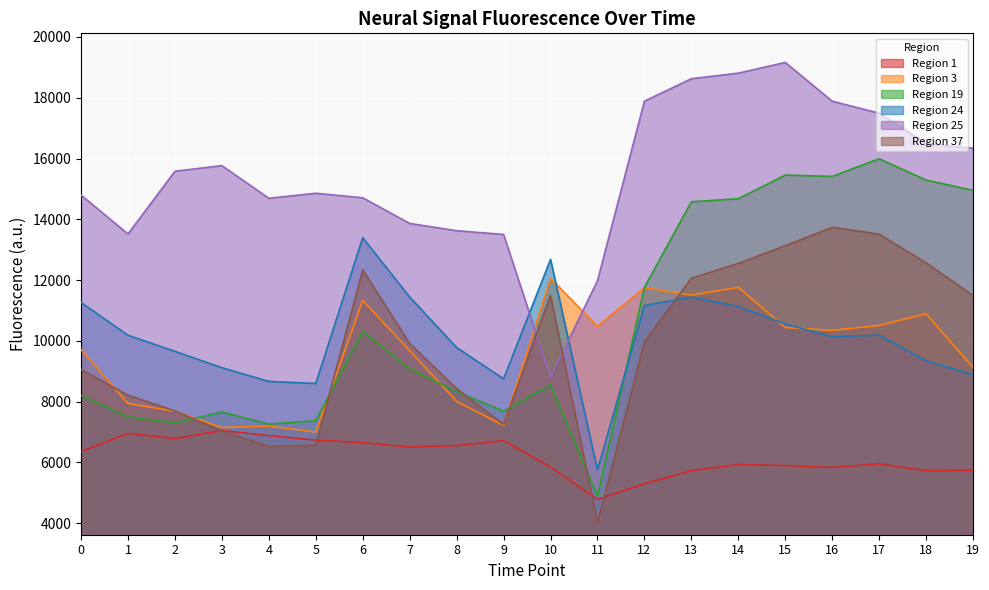

Reading left to right, what are all the values shown in this chart?

Region 1: 6353.8	6960.3	6784.5	7053.4	6881.8	6734.4	6655.0	6505.7	6552.9	6717.2	5852.9	4784.1	5302.1	5731.9	5931.2	5897.9	5833.5	5954.9	5727.3	5741.1
Region 3: 9716.9	7940.0	7683.5	7149.6	7197.1	7001.4	11331.0	9675.2	8010.4	7214.3	12058.4	10480.7	11750.5	11506.6	11761.2	10440.2	10344.2	10509.7	10889.0	9123.3
Region 19: 8206.2	7500.4	7305.2	7657.3	7262.7	7375.4	10312.2	9082.2	8334.5	7686.3	8551.8	4897.7	11763.5	14577.1	14677.8	15456.0	15409.8	15993.0	15290.6	14954.8
Region 24: 11263.9	10185.7	9655.4	9117.8	8666.7	8597.9	13394.7	11441.4	9780.9	8753.0	12681.1	5754.9	11164.0	11438.2	11133.6	10558.1	10137.5	10190.1	9346.5	8886.4
Region 25: 14796.3	13517.2	15581.0	15766.2	14692.1	14857.2	14708.9	13863.6	13625.0	13501.5	8807.5	11978.4	17887.6	18625.3	18808.8	19161.0	17884.8	17492.2	16497.4	16338.5
Region 37: 9056.2	8213.0	7694.0	7038.1	6527.7	6572.8	12335.3	9912.4	8428.4	7253.0	11496.7	4024.8	9970.9	12062.4	12550.3	13133.5	13737.7	13510.0	12568.4	11488.8